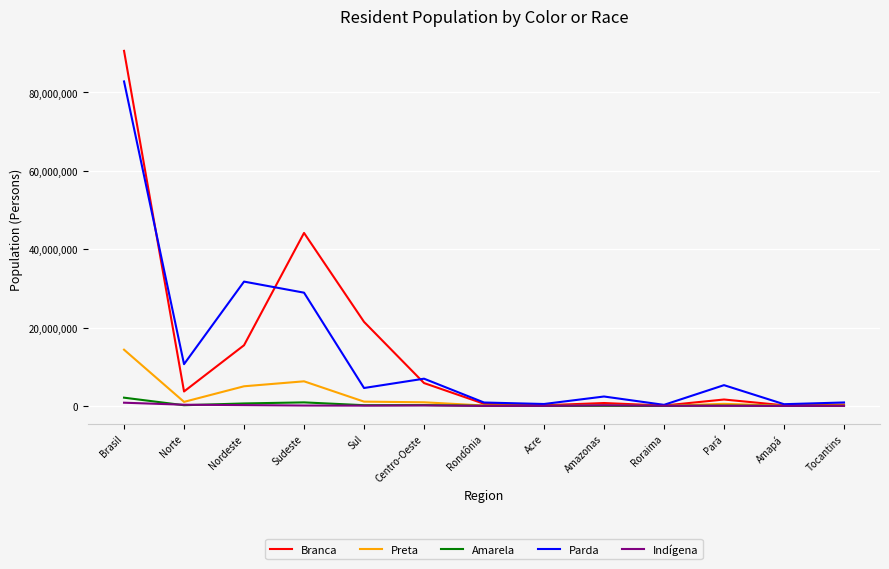

At which category is the sum across all series the highest?

Brasil